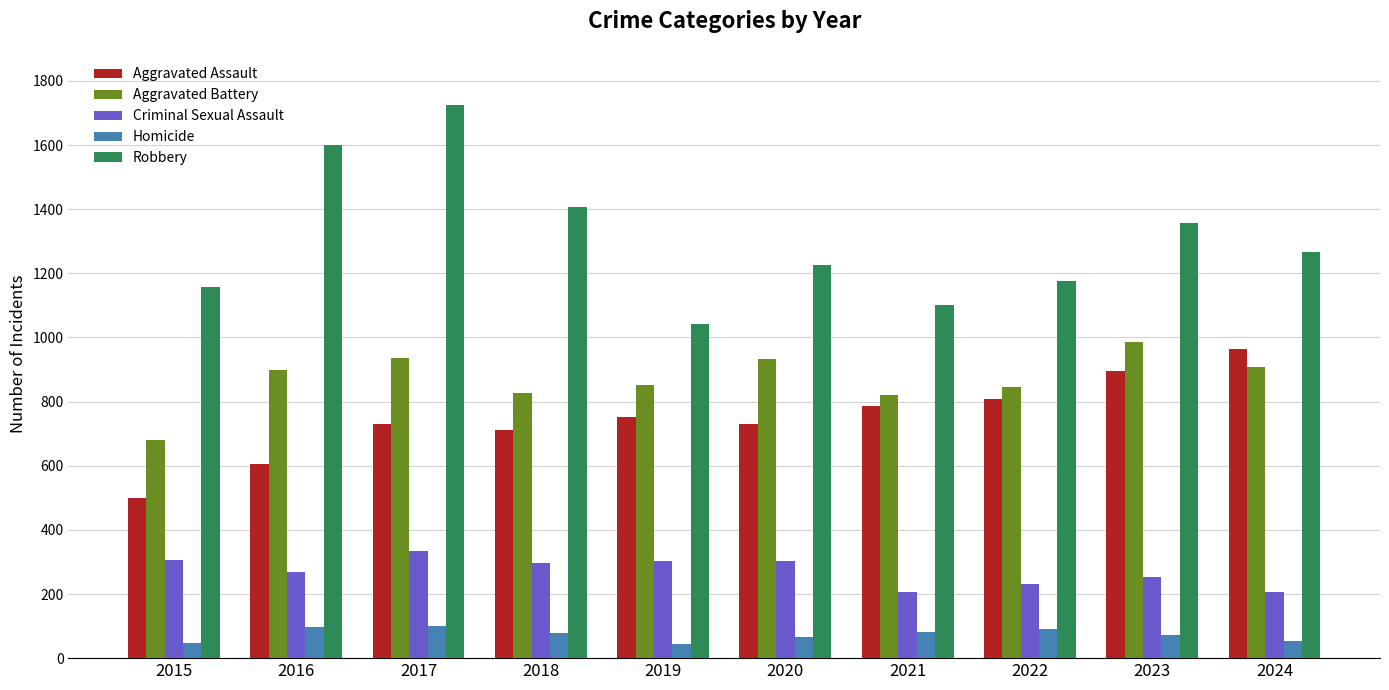

What is the minimum value for Homicide?

45